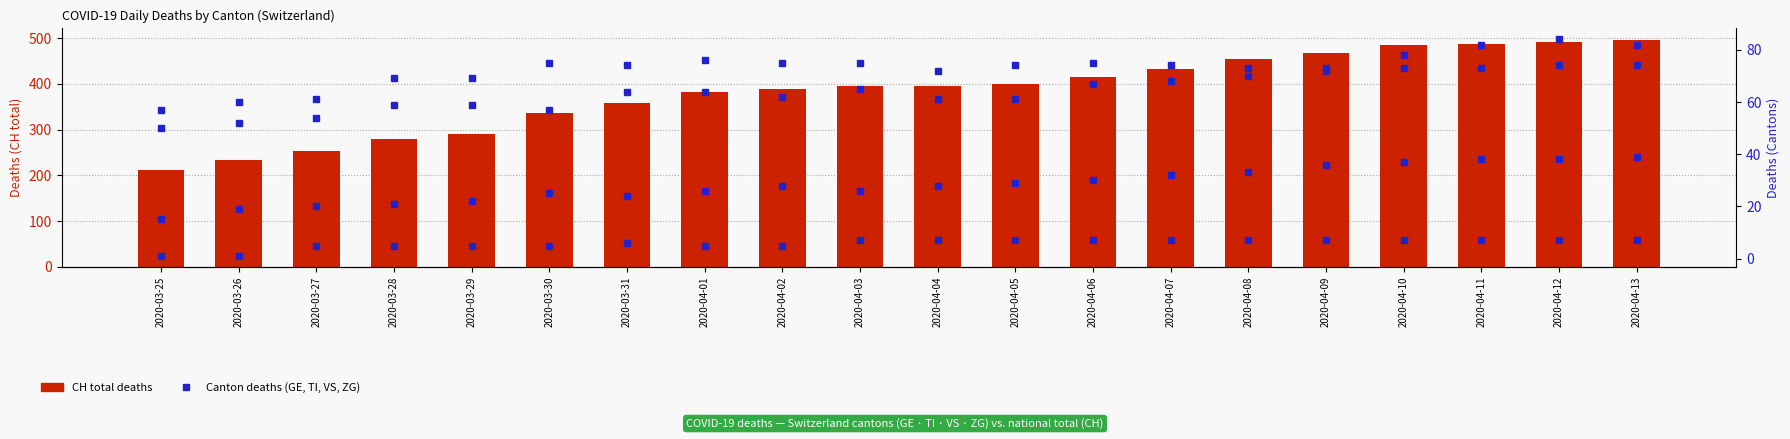

True or false: GE has a value of 54 at 2020-03-27.

True